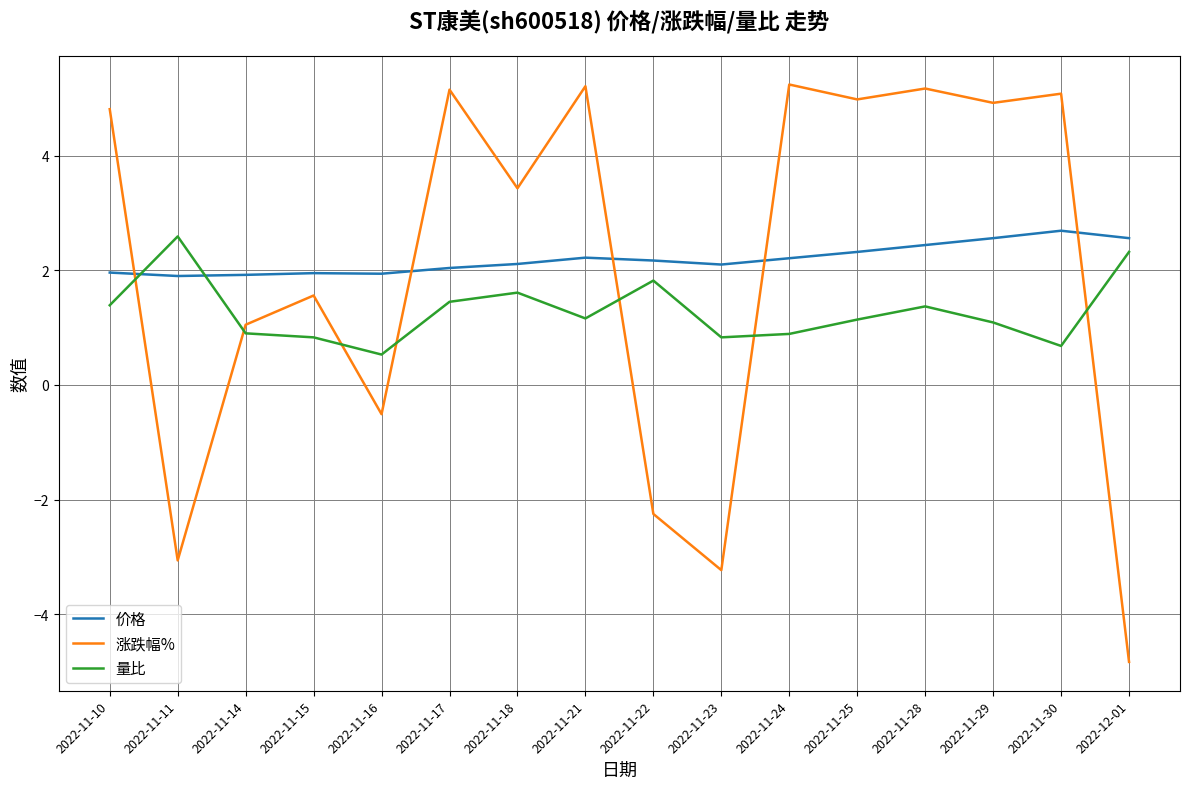

At 2022-11-29, list the series in order from smallest to largest.

量比, 价格, 涨跌幅%